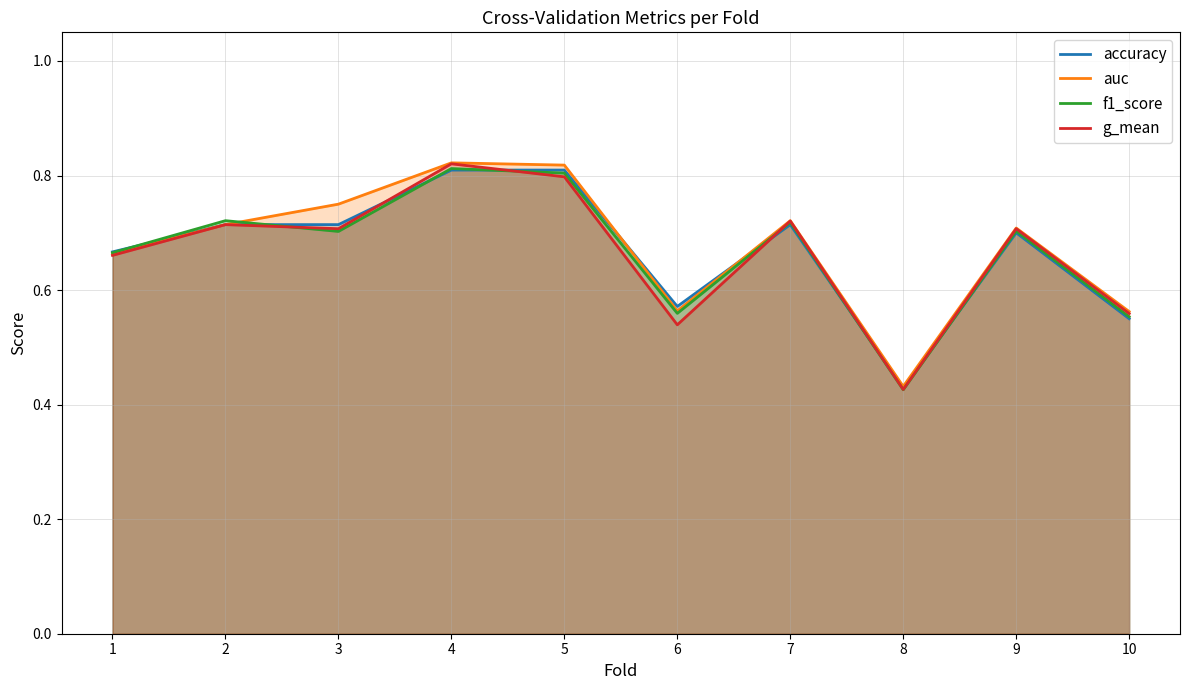

At which label does g_mean reach its minimum?

8